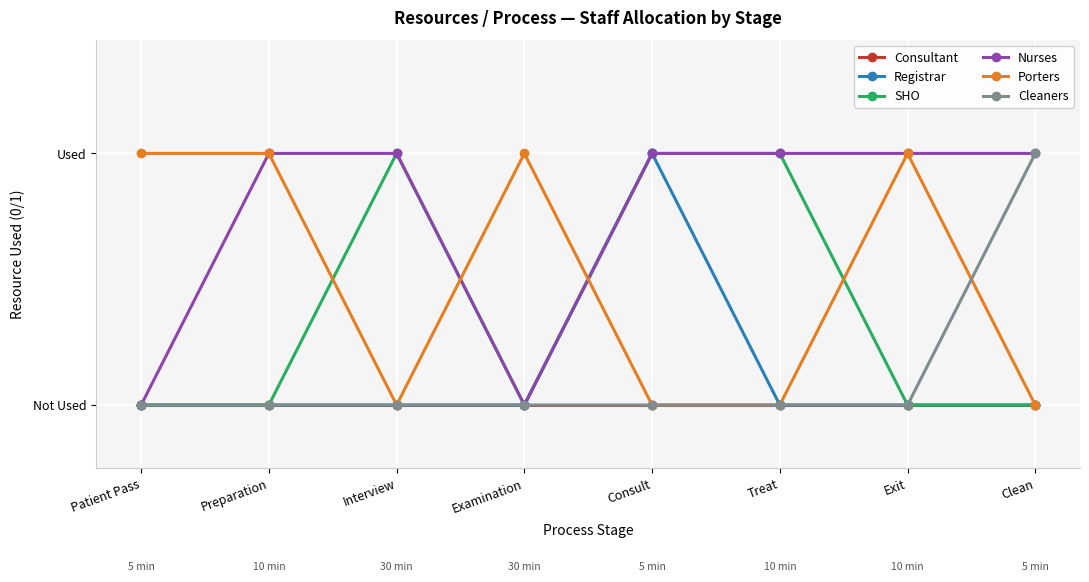

At how many categories does at least one series exceed 0?

8